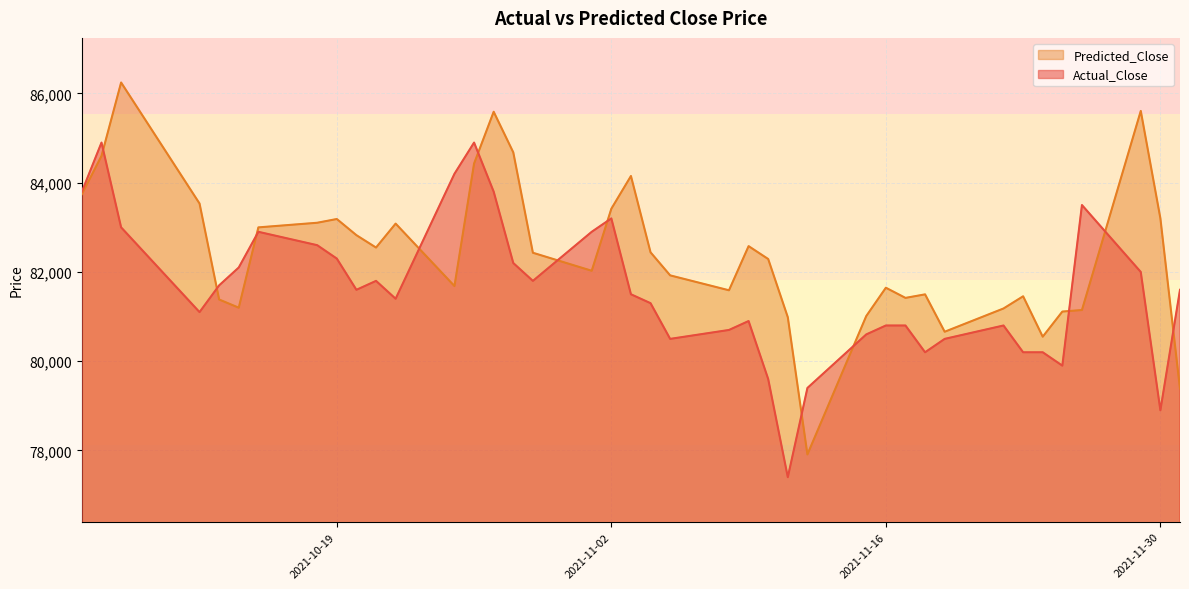

How many lines are shown in the chart?

2